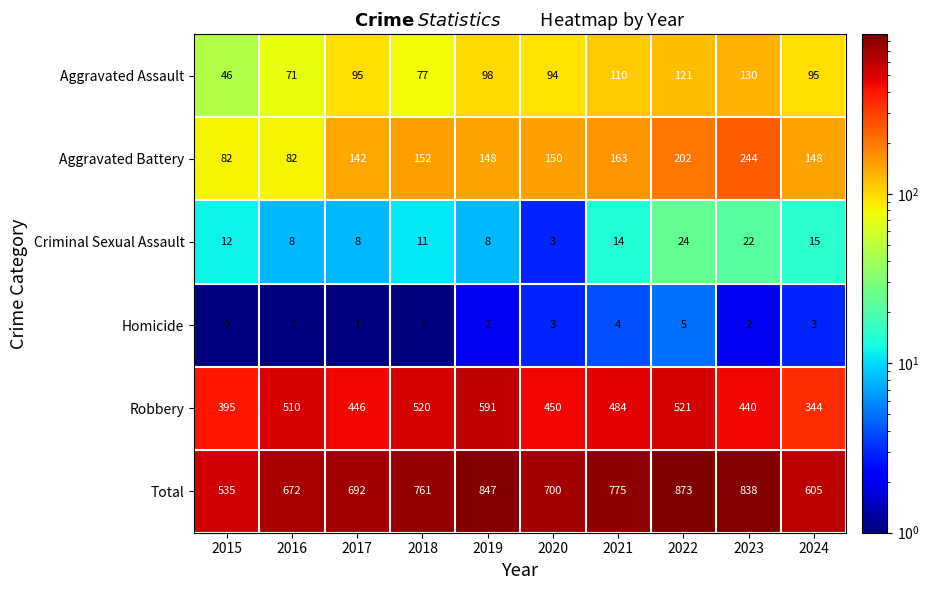

The value of Homicide at 2020 is 3. True or false?

True